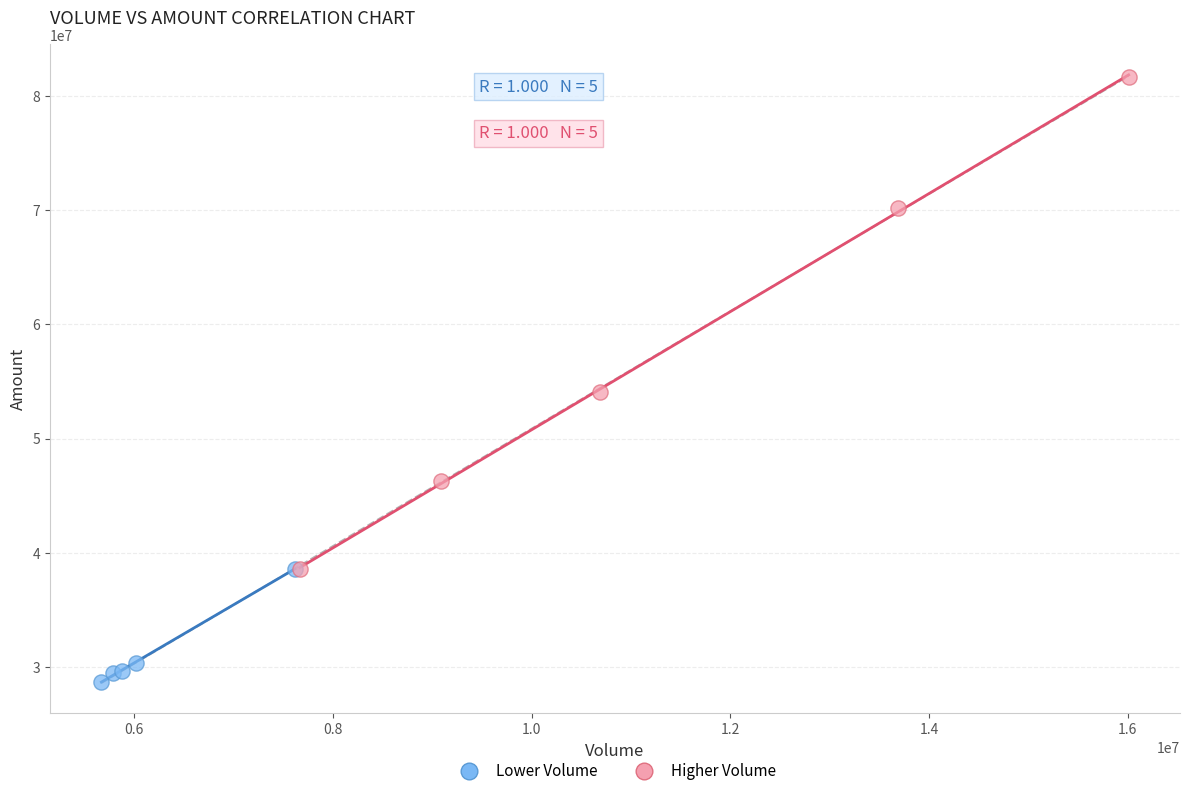

Which series contains the lowest Y value?

Lower Volume